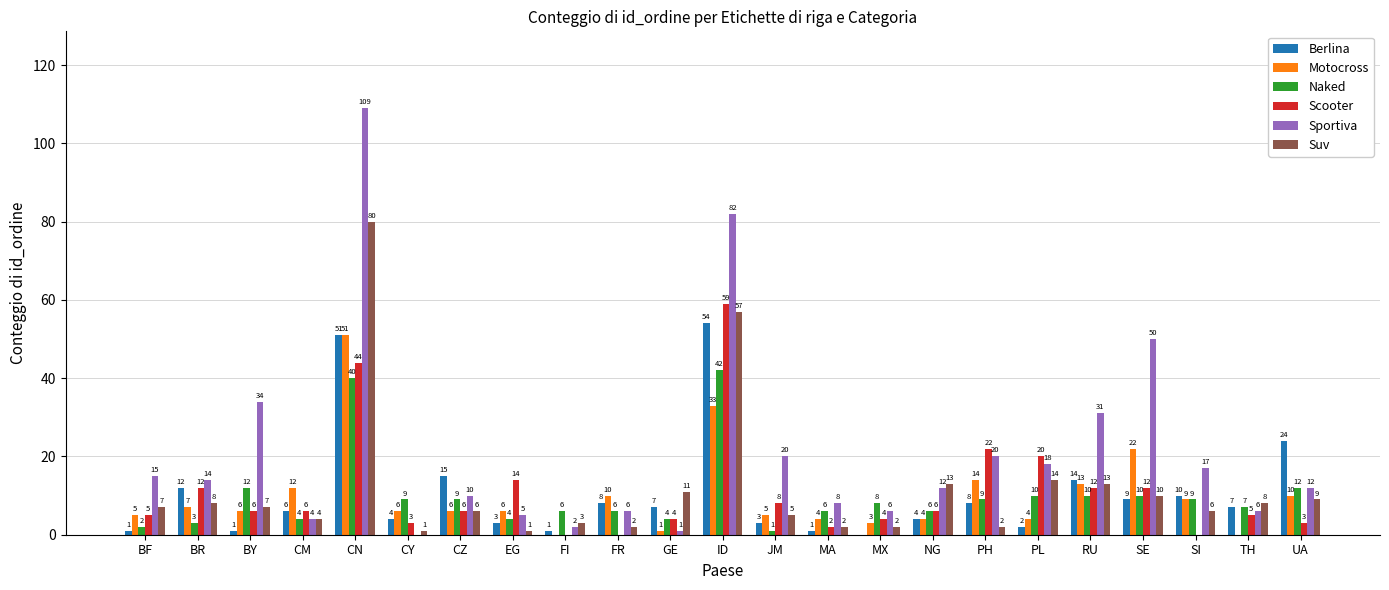

The value of Motocross at SE is 37. True or false?

False